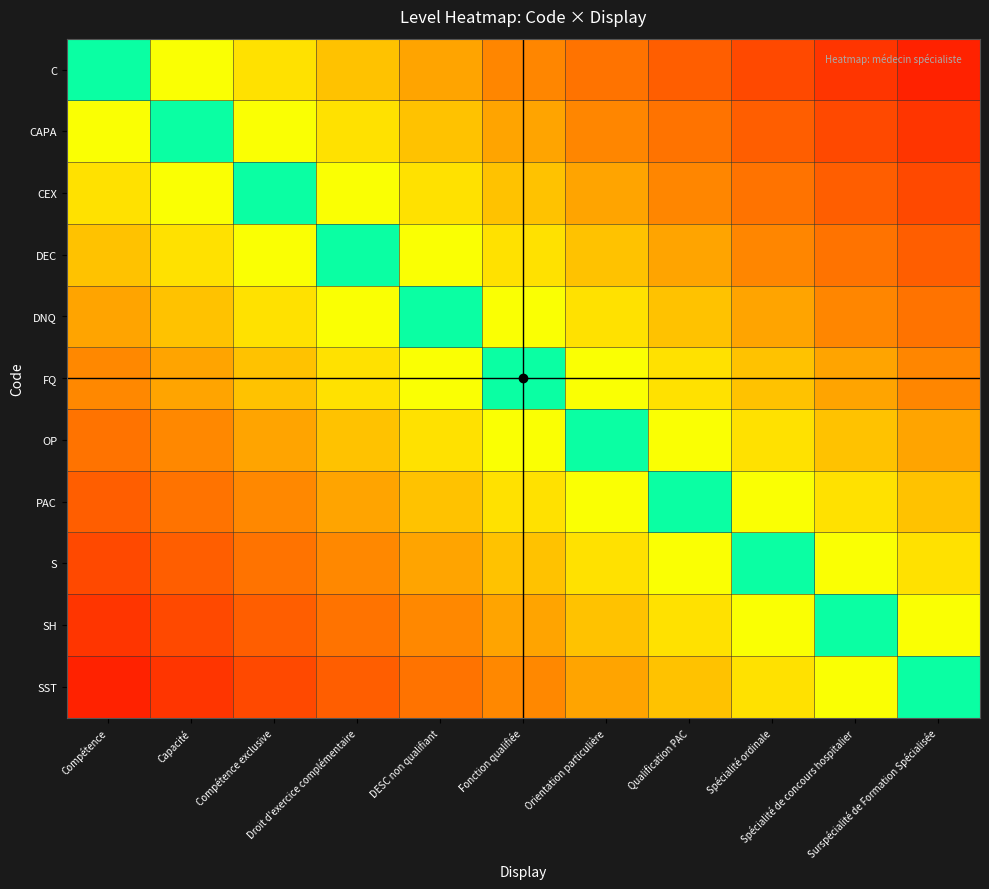

Which series has the largest range (max minus min)?

C